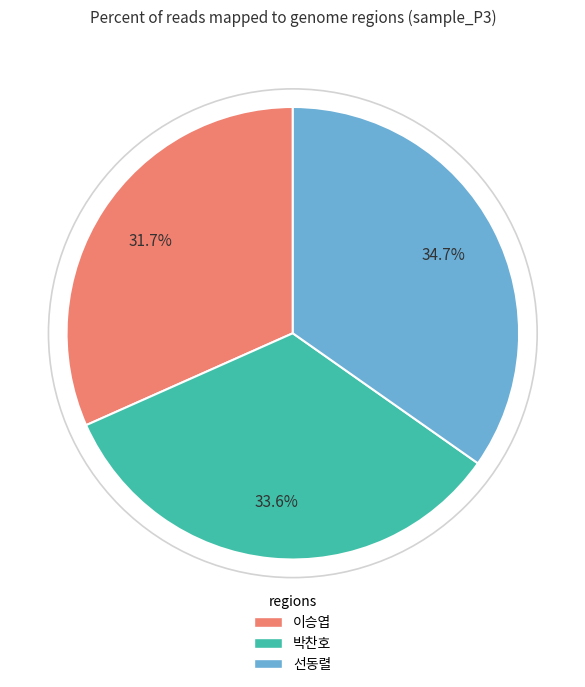

To the nearest percent, what portion does 선동렬 represent?

35%